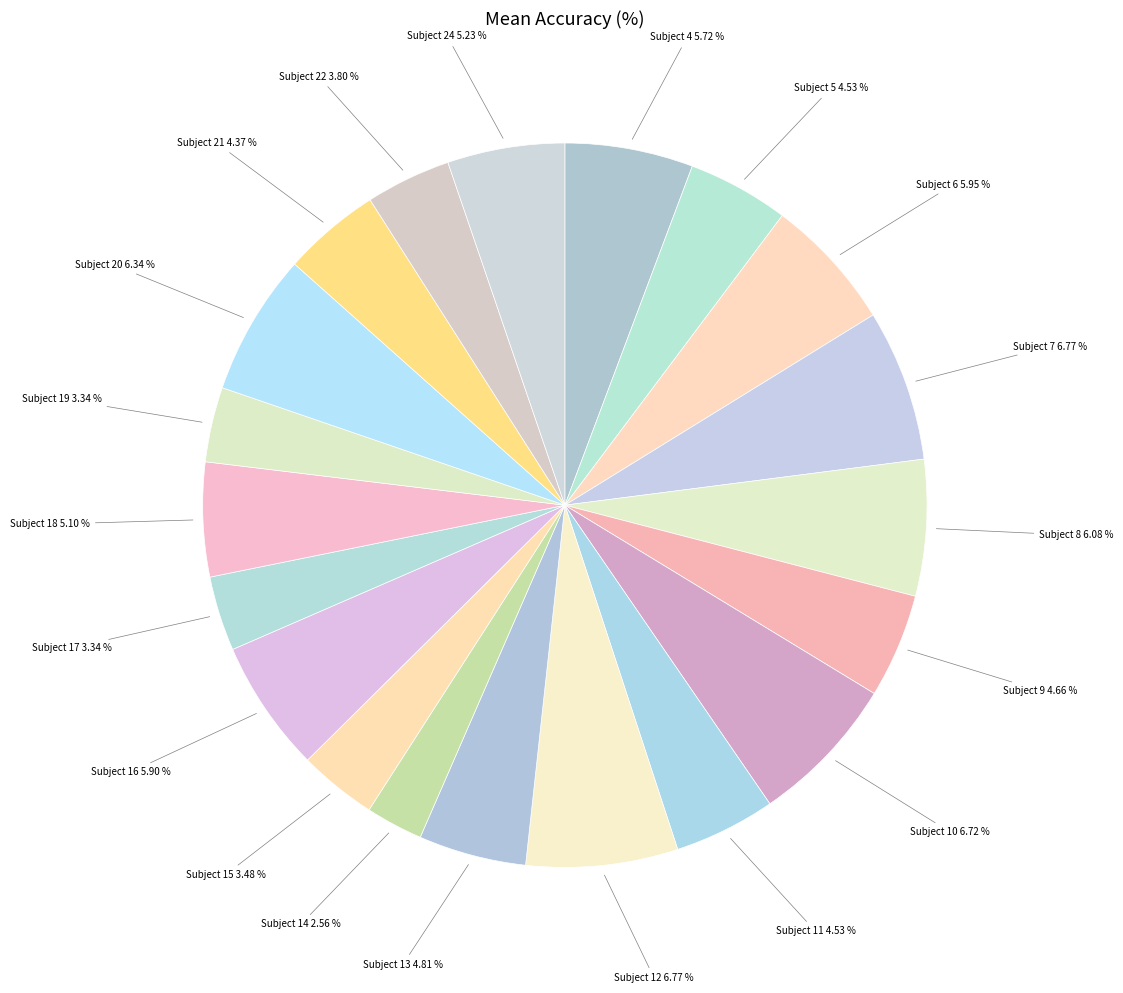

What percentage is the Subject 5 slice, to the nearest percent?

5%